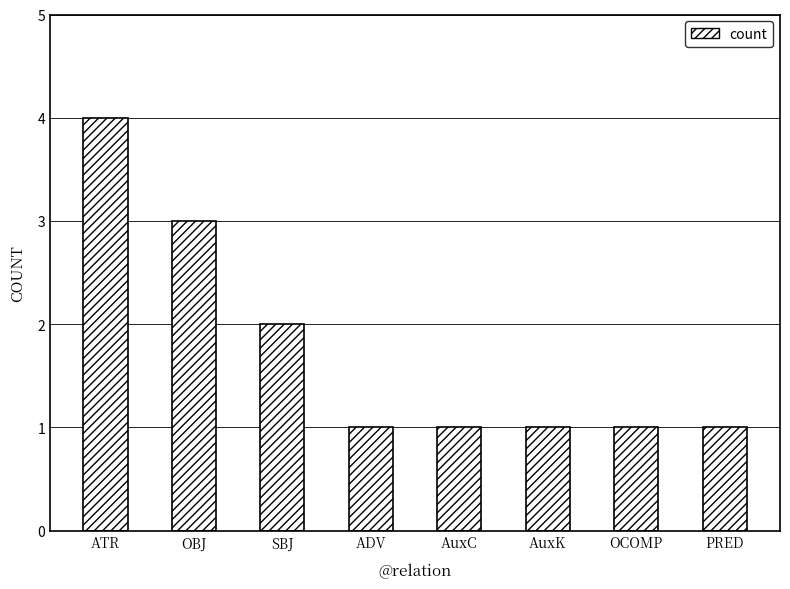

What is the ratio of the value at OCOMP to the value at OBJ?

0.3